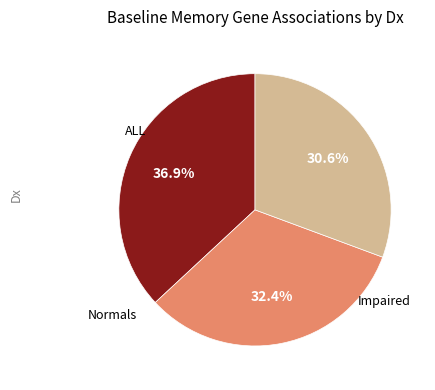

Does any single category account for the majority?

No